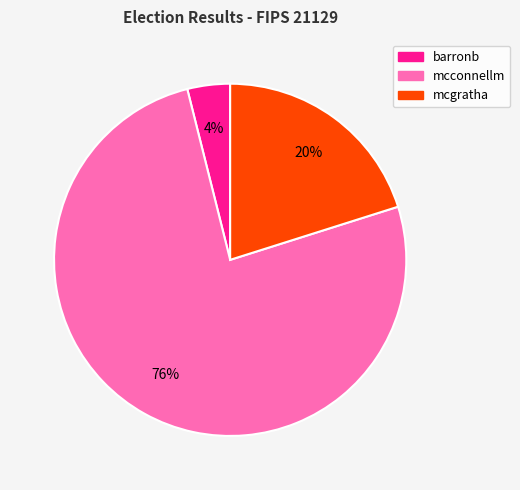

Is there any slice that represents more than half of the pie?

Yes